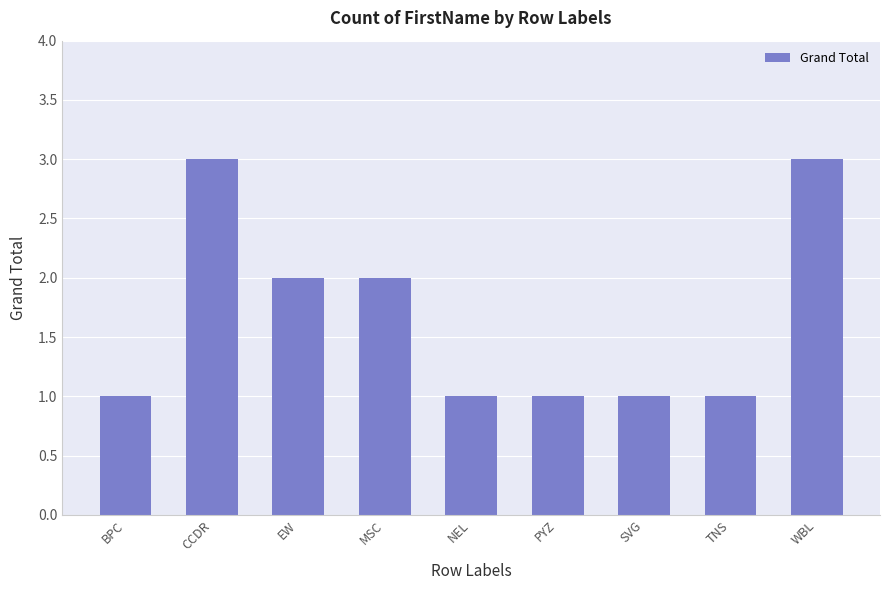

What is the maximum value shown in the chart?

3